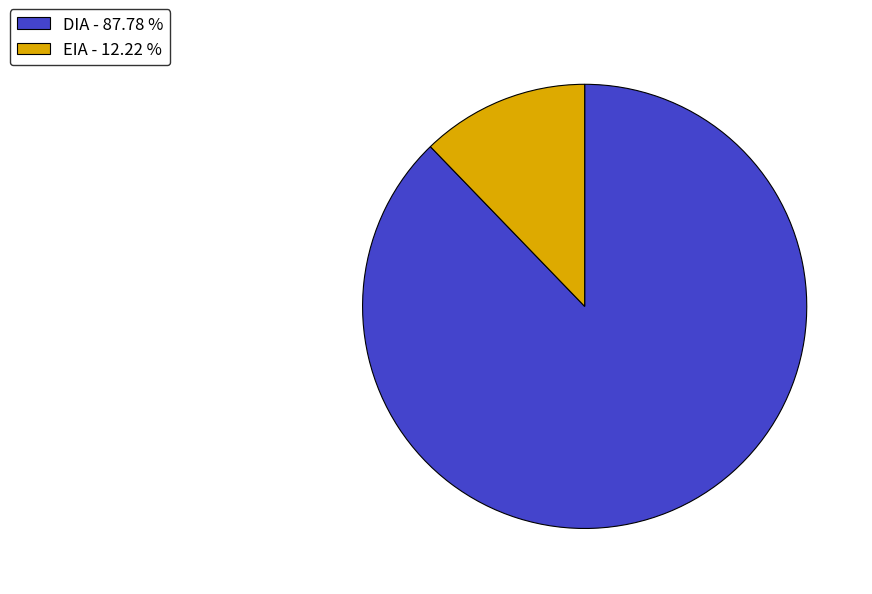

Which slice is the largest?

DIA